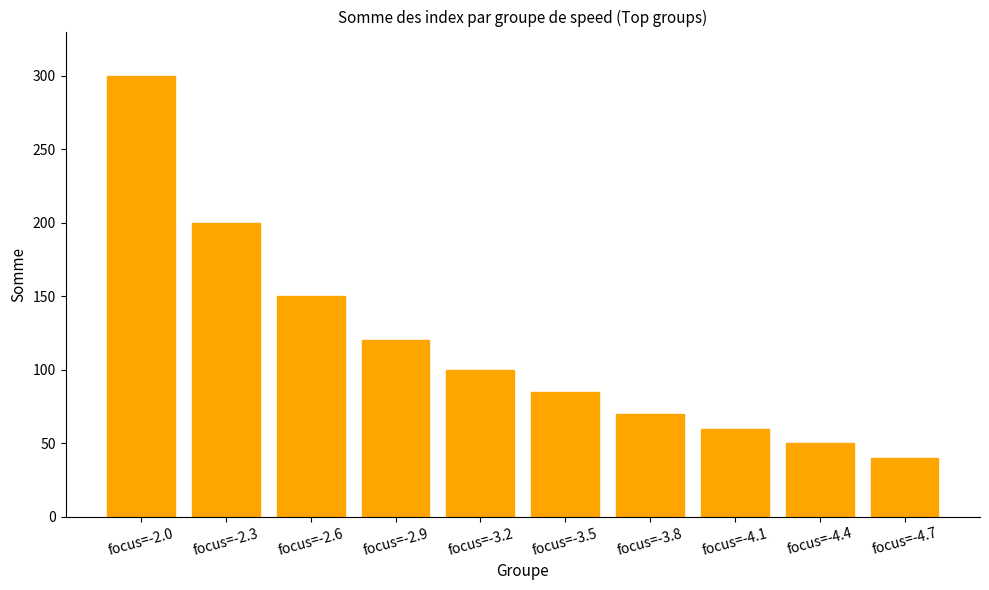

How many bars are there in total?

10